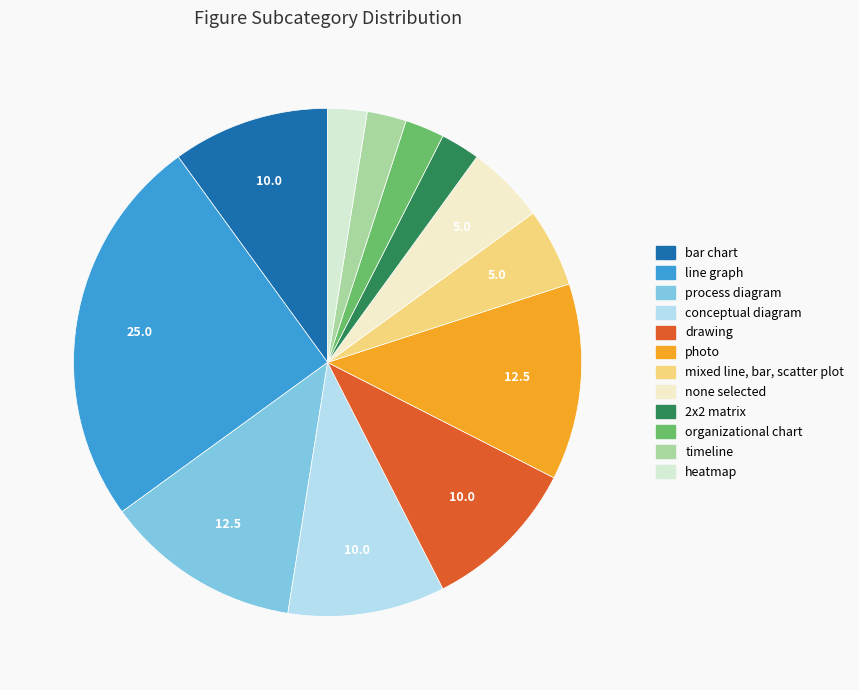

Count the number of slices in the pie.

12